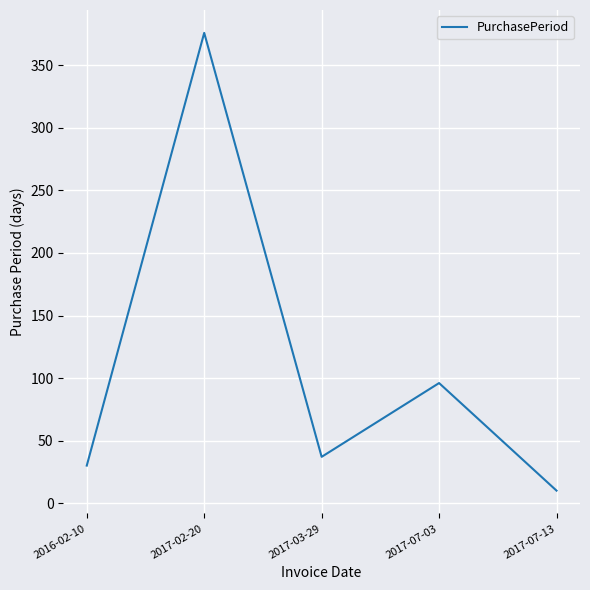

The chart shows a value of 24 at 2017-03-29. True or false?

False